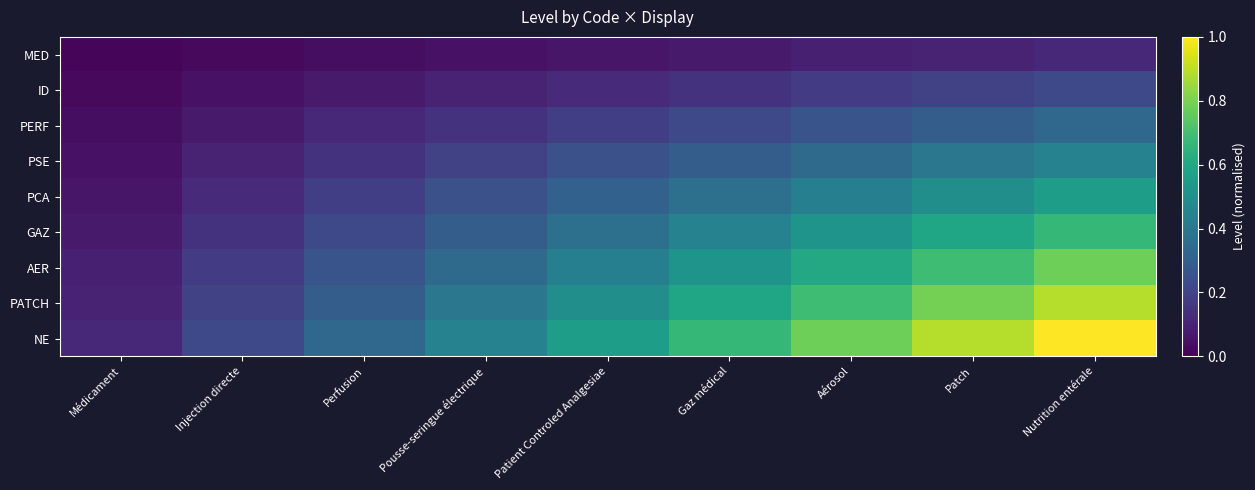

Rank the series by their maximum value, from highest to lowest.

NE, PATCH, AER, GAZ, PCA, PSE, PERF, ID, MED